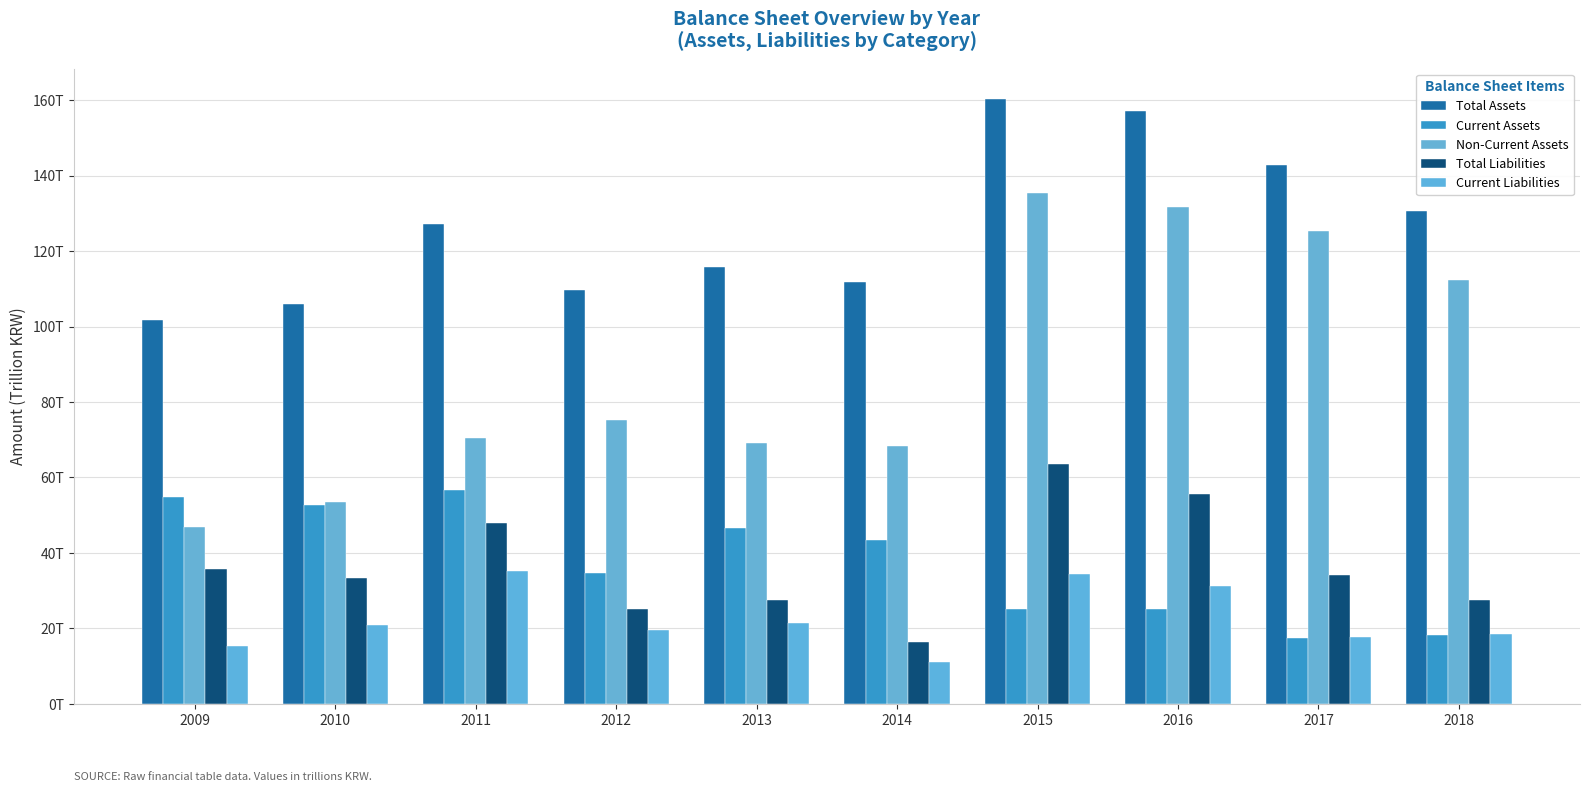

What is the value of the Total Assets bar at the 5th from the left?

115.8